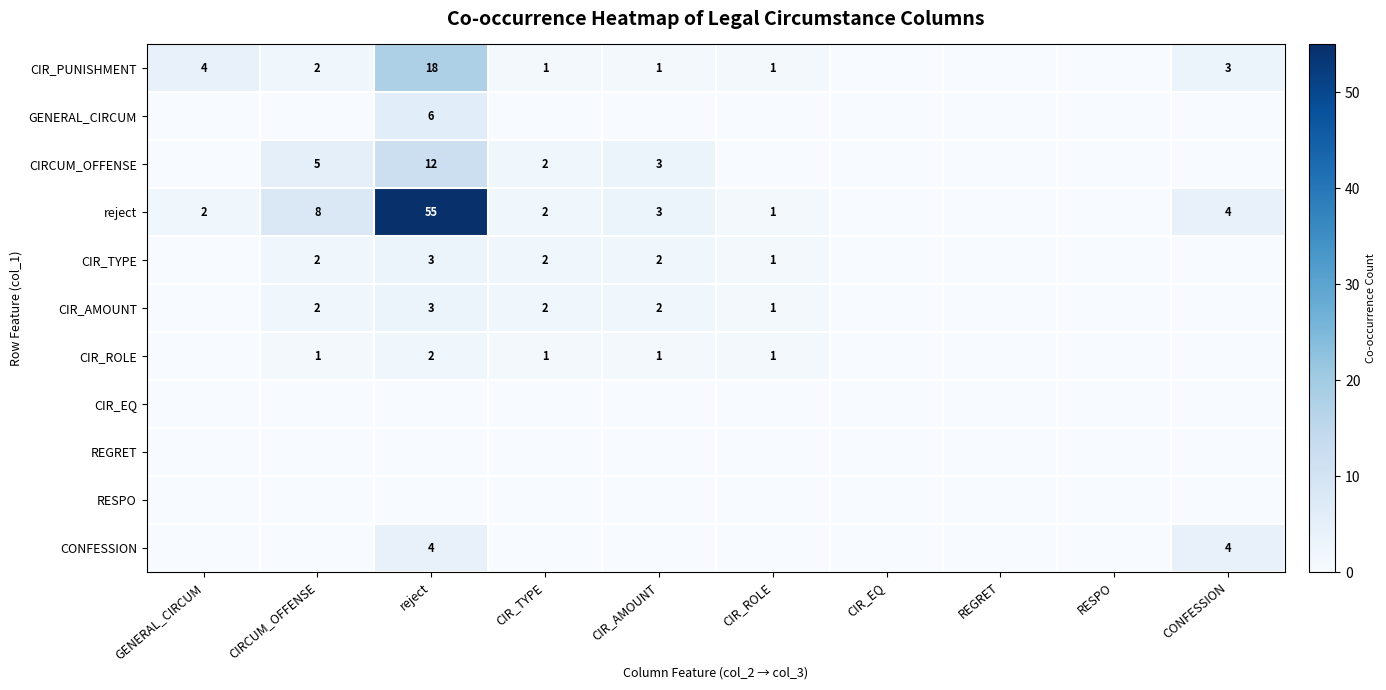

What is the maximum value shown in the chart?

55